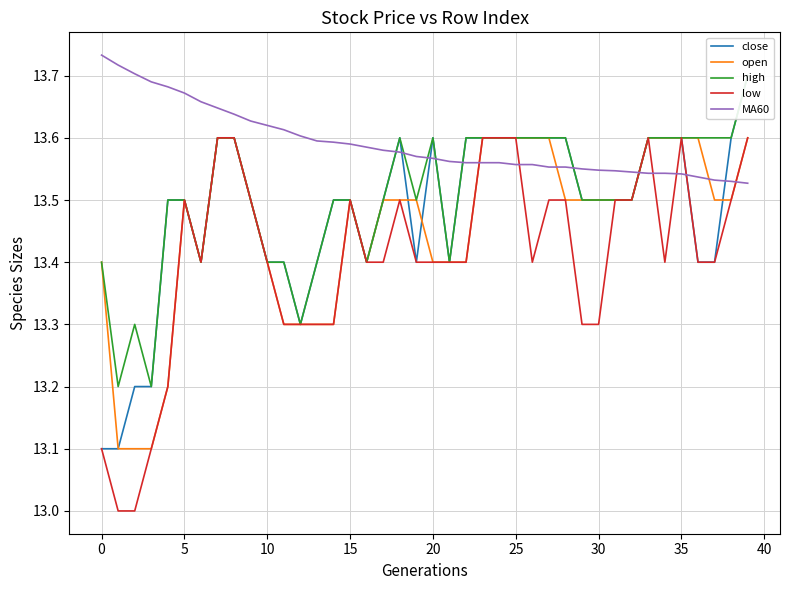

Which series has the widest spread of values?

close